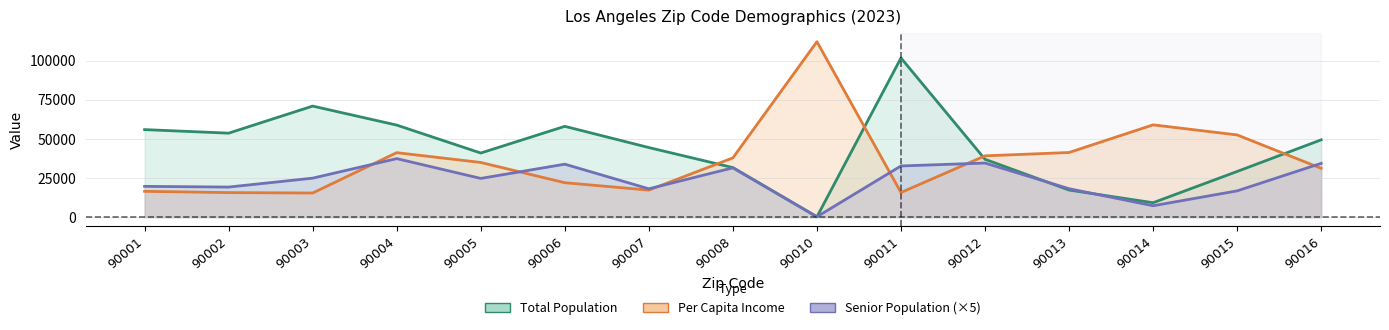

Does the chart have visible grid lines?

Yes